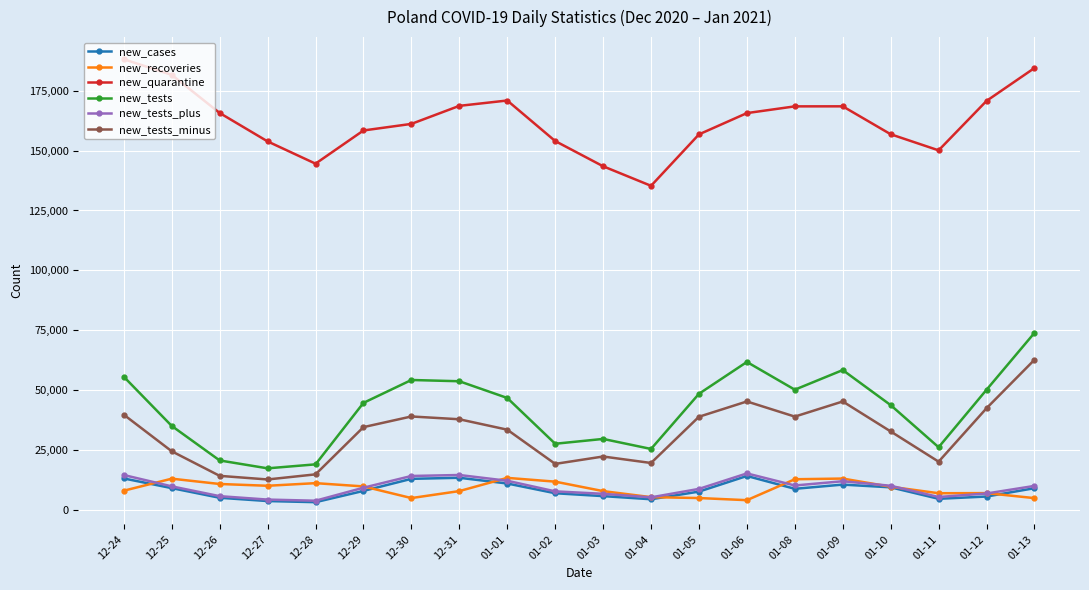

What is the difference between the new_quarantine values at 01-08 and 01-05?

11697